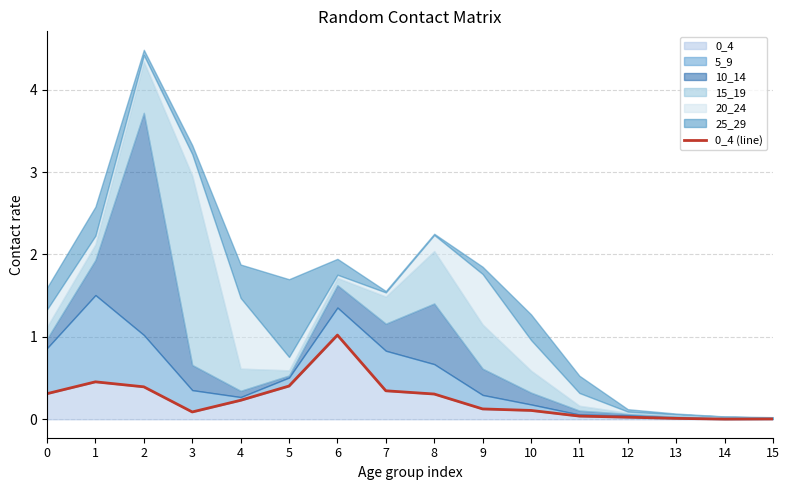

Reading left to right, transcribe all the data shown in this chart.

0=0.3	1=0.5	2=0.4	3=0.1	4=0.2	5=0.4	6=1.0	7=0.3	8=0.3	9=0.1	10=0.1	11=0.0	12=0.0	13=0.0	14=0.0	15=0.0